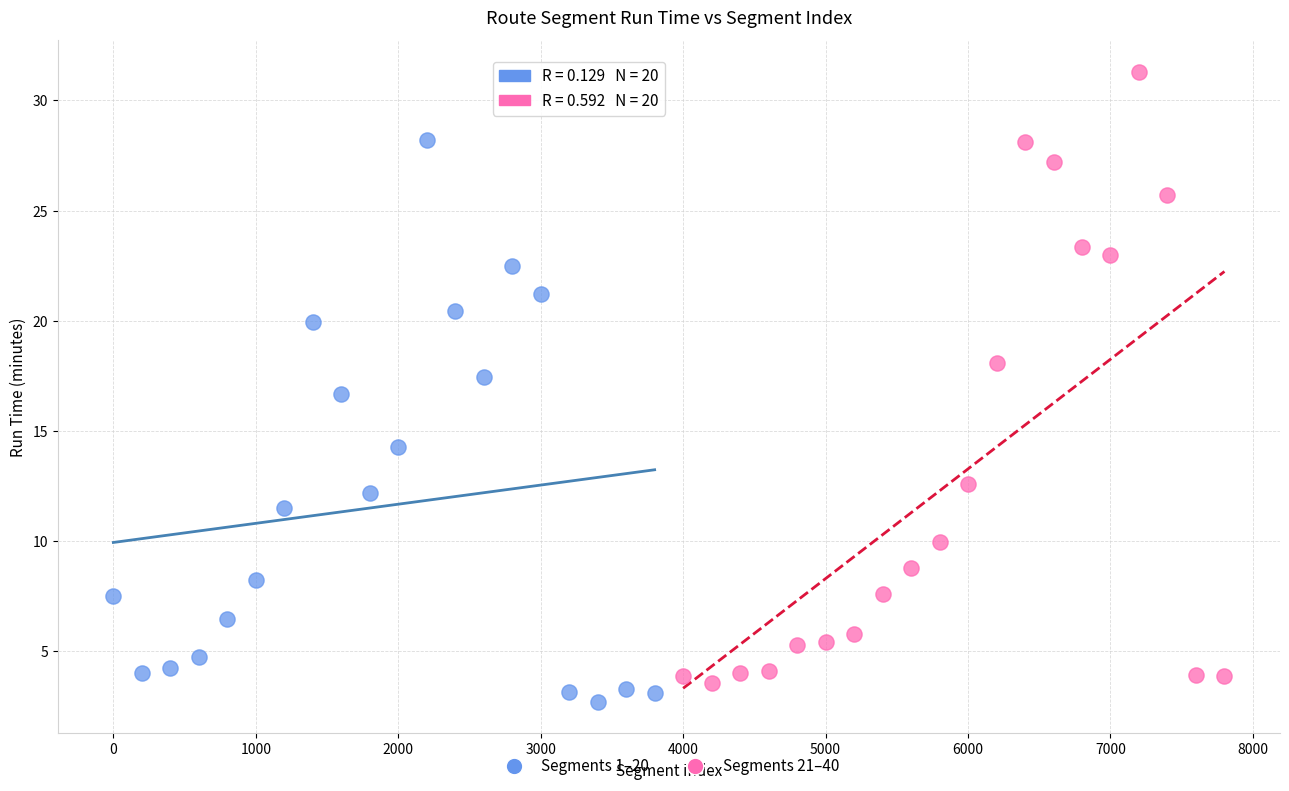

Which series reaches the maximum Y coordinate?

Segments 21–40